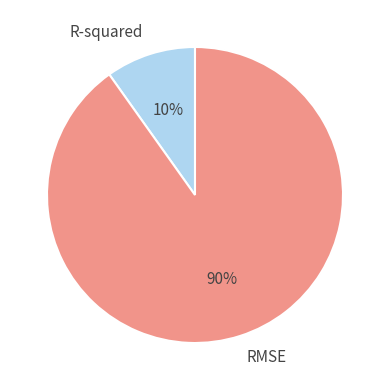

Rank the categories by value from lowest to highest.

R-squared, RMSE